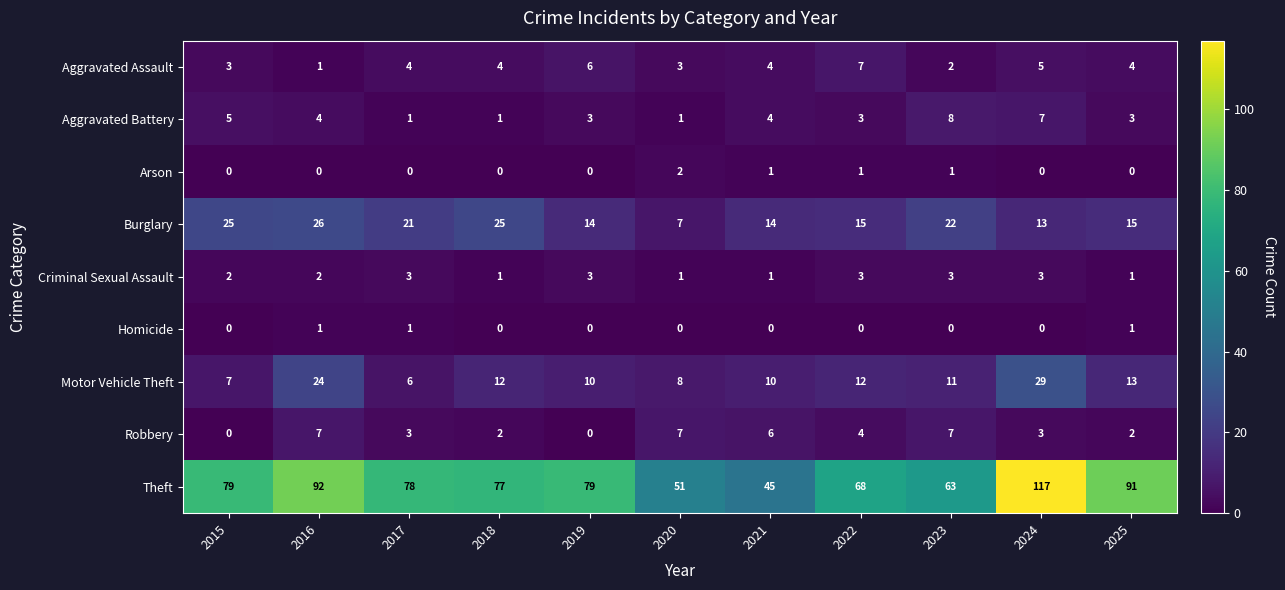

Where does the Motor Vehicle Theft series first go above 11?

2016